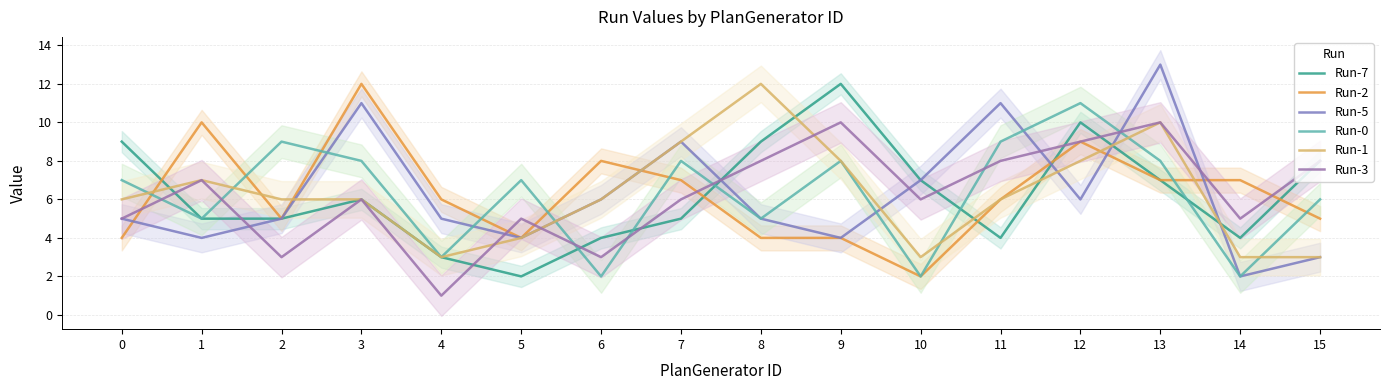

Reading left to right, list all the values displayed in this chart.

Run-7: 9	5	5	6	3	2	4	5	9	12	7	4	10	7	4	8
Run-2: 4	10	5	12	6	4	8	7	4	4	2	6	9	7	7	5
Run-5: 5	4	5	11	5	4	6	9	5	4	7	11	6	13	2	3
Run-0: 7	5	9	8	3	7	2	8	5	8	2	9	11	8	2	6
Run-1: 6	7	6	6	3	4	6	9	12	8	3	6	8	10	3	3
Run-3: 5	7	3	6	1	5	3	6	8	10	6	8	9	10	5	8